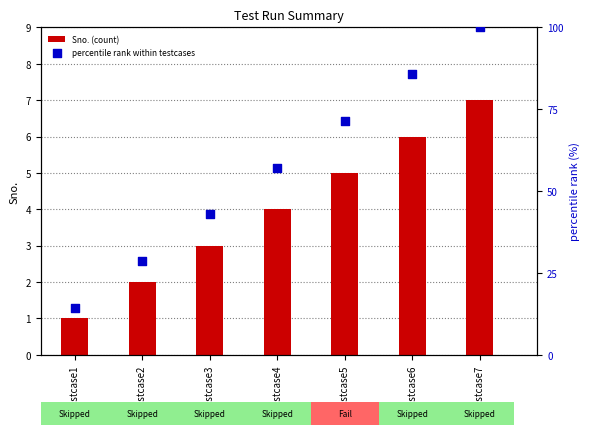

Is the value of percentile rank within testcases at Testcase3 greater than the value of Sno. (count) at Testcase7?

Yes